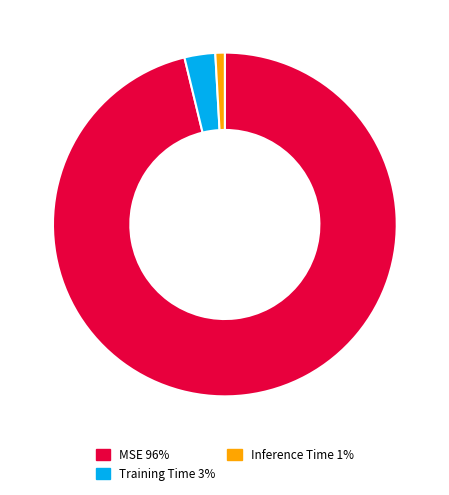

Between MSE 96% and Training Time 3%, which is larger?

MSE 96%